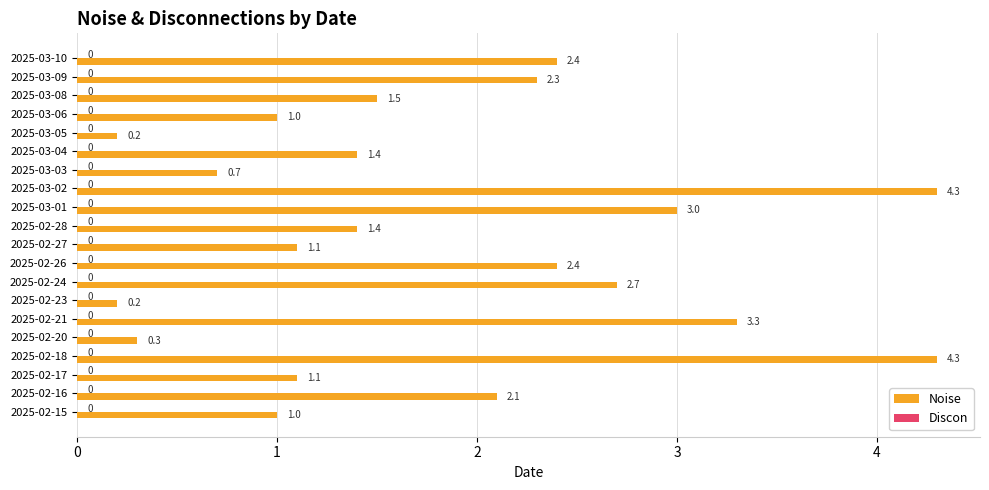

Which has a higher value, 2025-02-20 or 2025-02-17?

2025-02-17